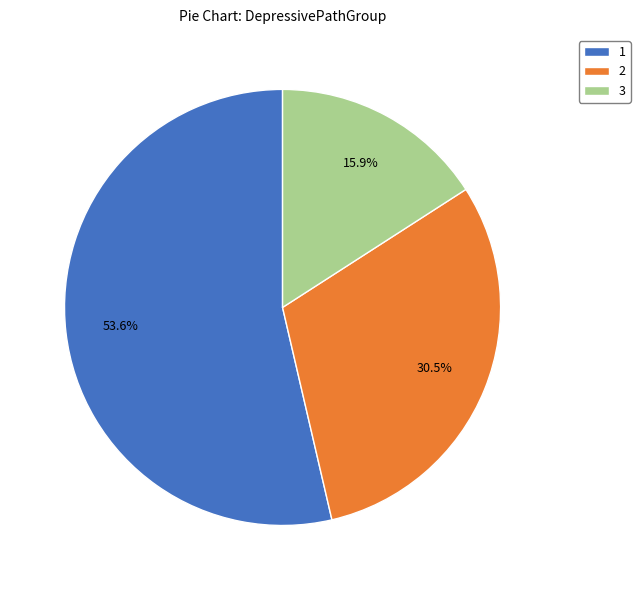

Which has a higher value, 1 or 2?

1